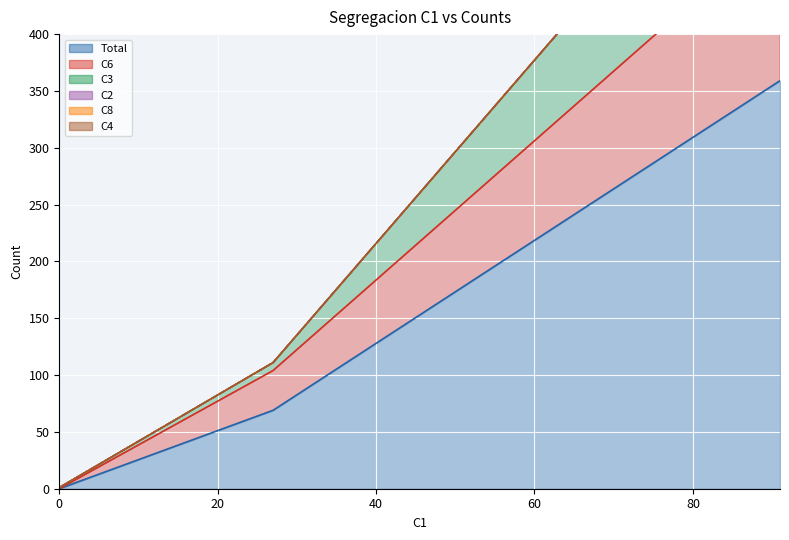

How many data points in C6 are less than 104?

1